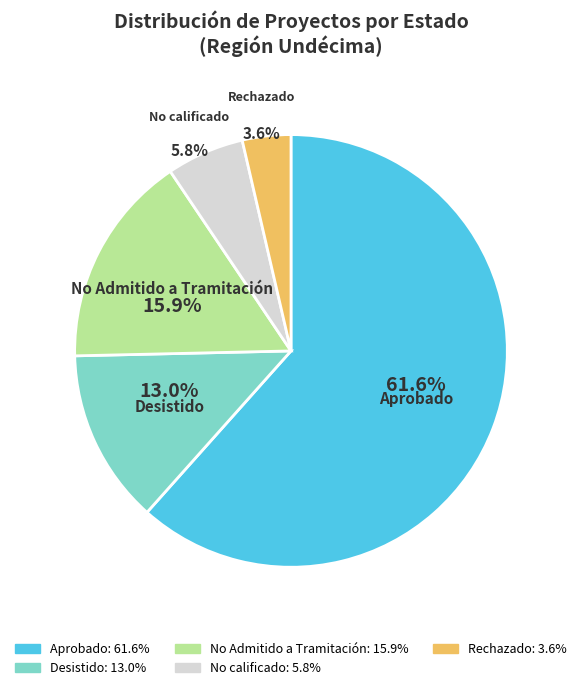

Approximately how many times larger is the value at Desistido compared to Rechazado?

3.6